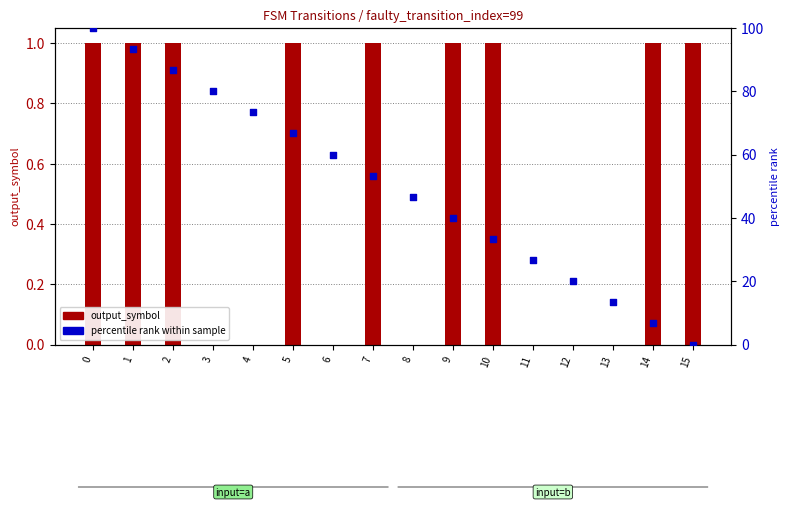

At how many categories does at least one series exceed 31?

11